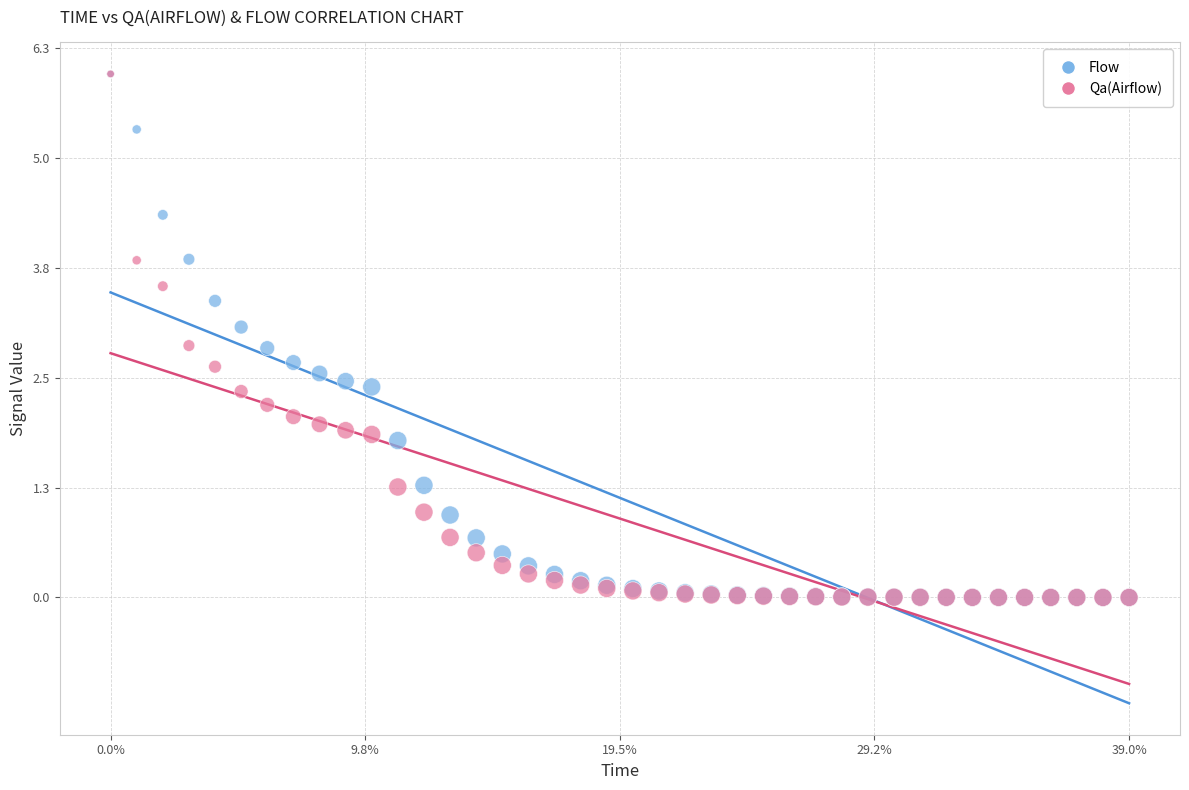

Which series has the widest spread of Y values?

Qa(Airflow)